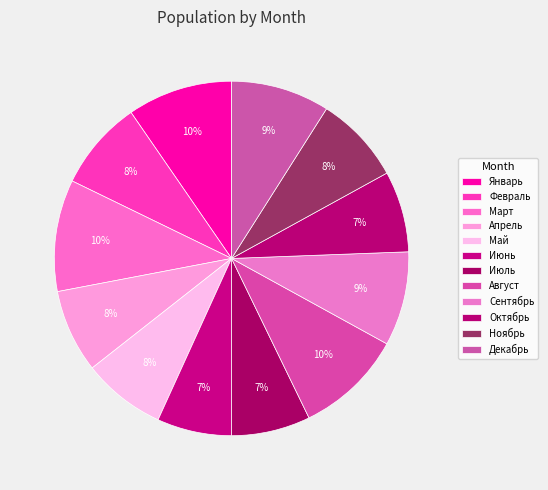

Count the number of slices in the pie.

12